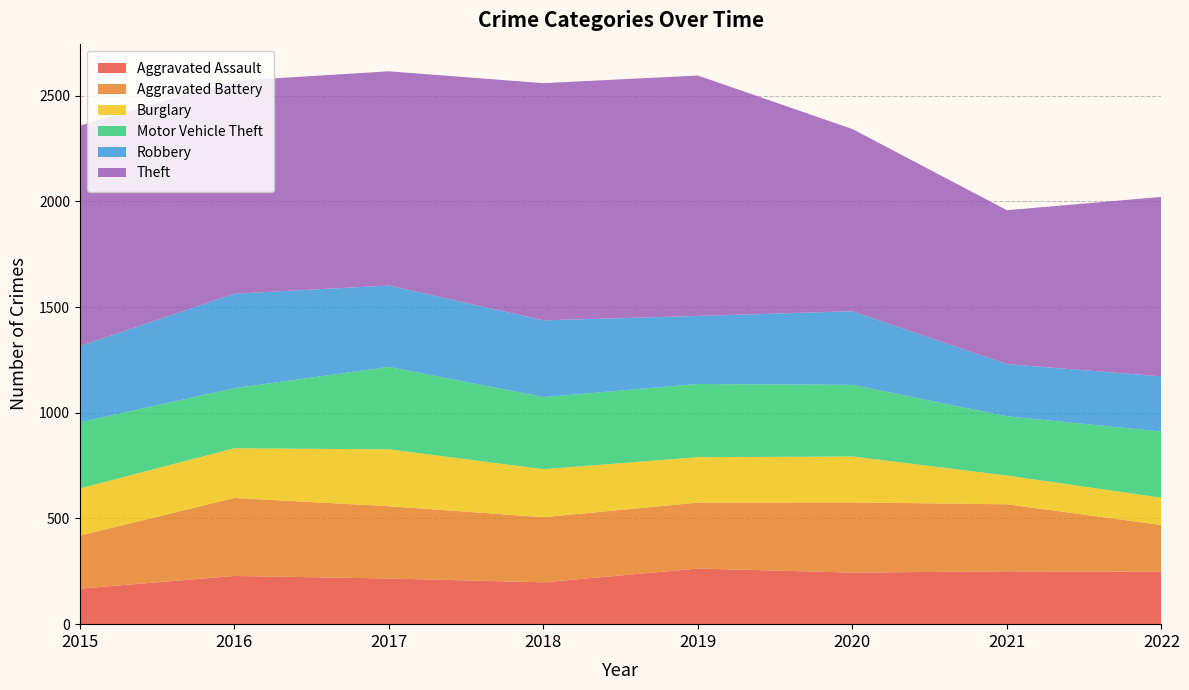

Reading left to right, transcribe all the data shown in this chart.

Aggravated Assault: 168	228	216	198	263	244	250	248
Aggravated Battery: 251	369	342	308	312	332	317	221
Burglary: 223	235	269	227	215	217	136	129
Motor Vehicle Theft: 313	284	390	341	346	339	280	313
Robbery: 360	447	385	363	322	348	247	261
Theft: 1043	1007	1013	1122	1137	862	728	849